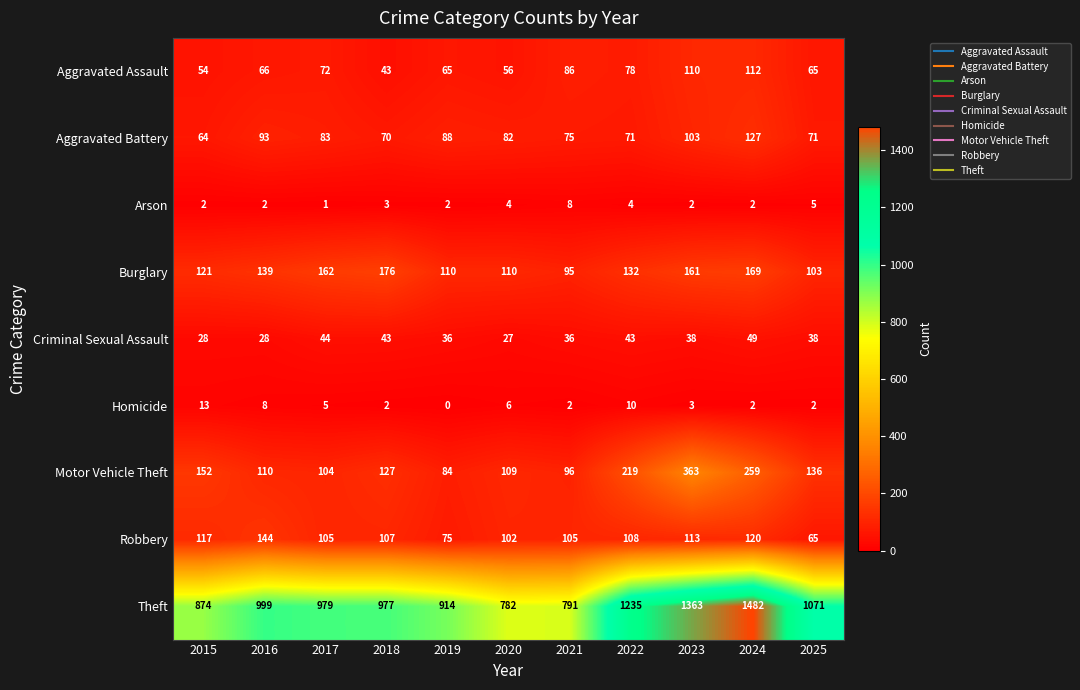

What is the sum of the Aggravated Assault values at 2020 and 2016?

122